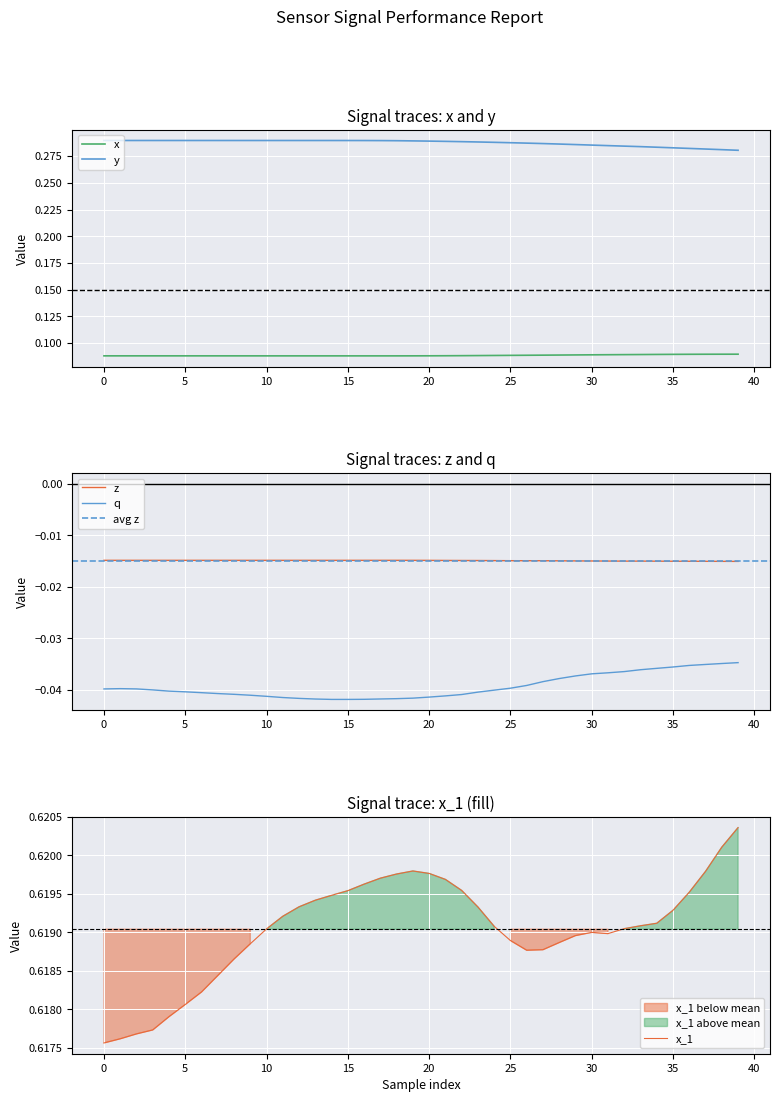

What is the average value of the x series?

0.1